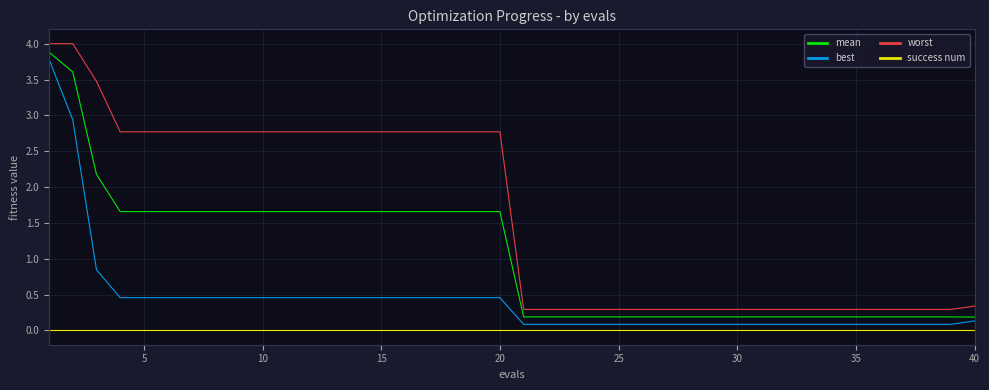

List the series in order of their overall mean, highest first.

worst, mean, best, success num